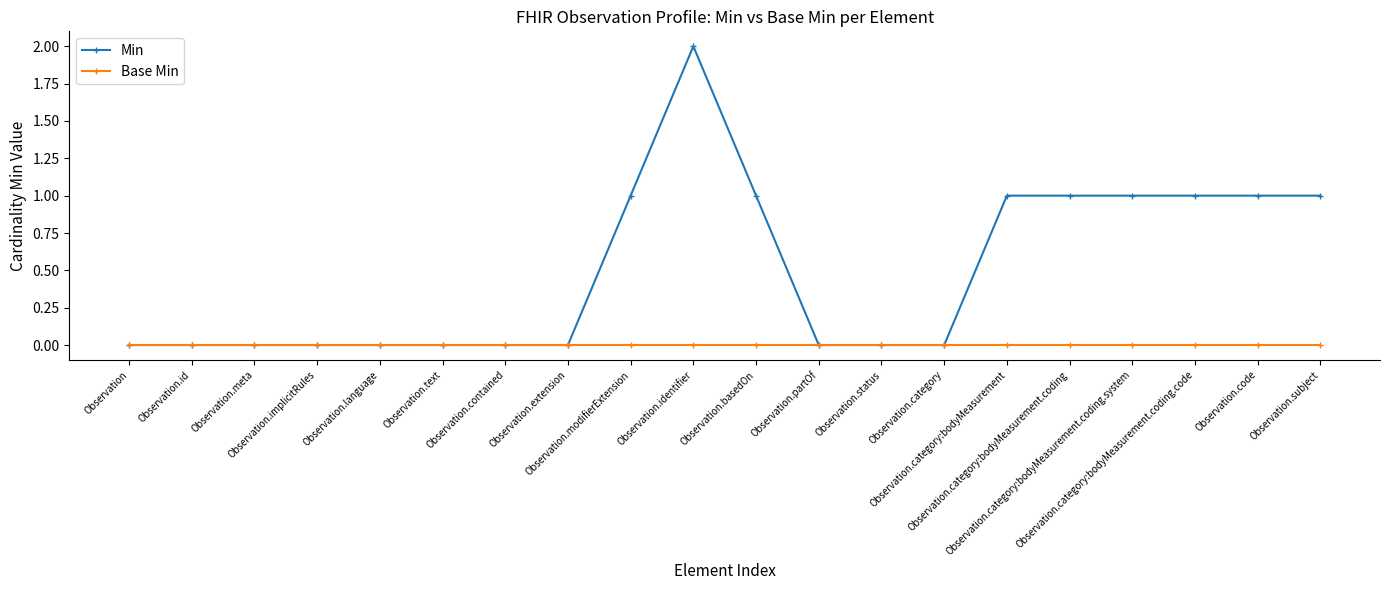

True or false: Base Min has a value of 0 at Observation.text.

True